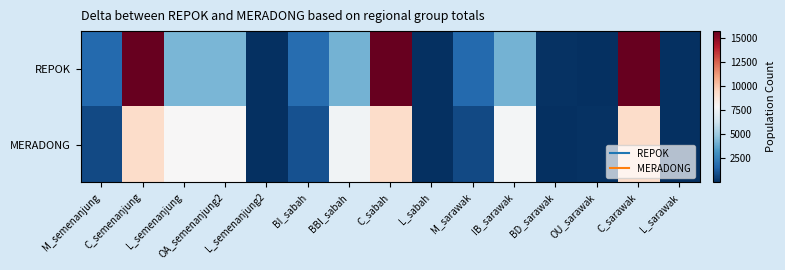

Count the number of data series in this chart.

2